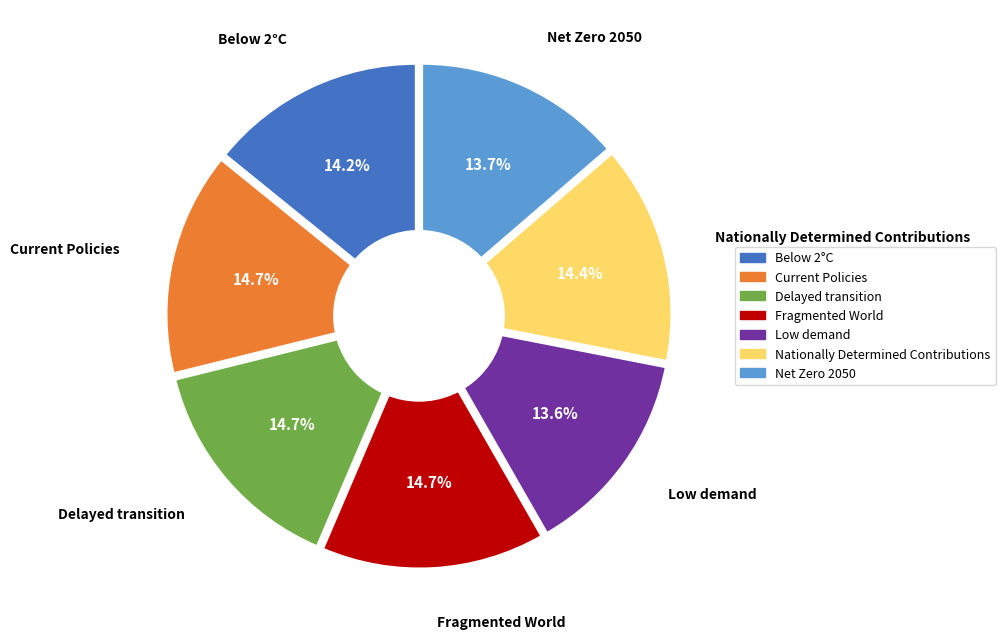

How many slices are in this pie chart?

7